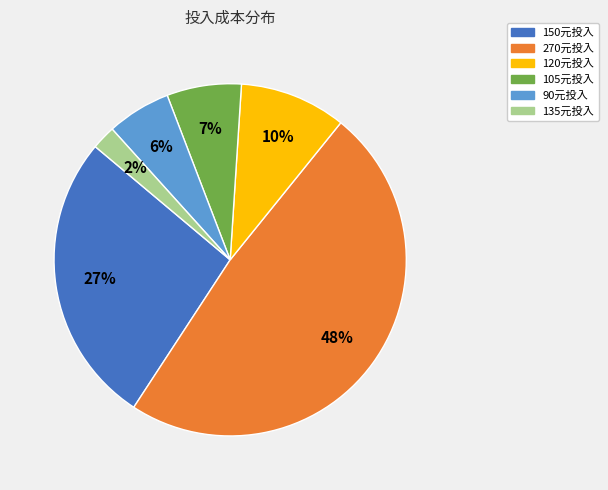

Does any single category account for the majority?

No